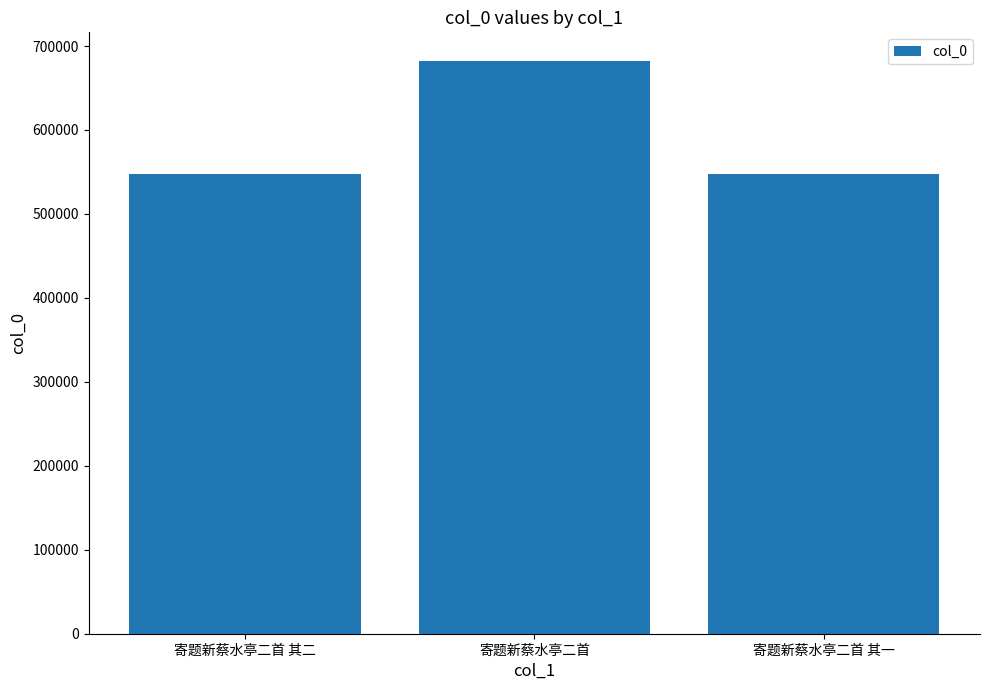

The chart shows a value of 547489 at 寄题新蔡水亭二首 其一. True or false?

True